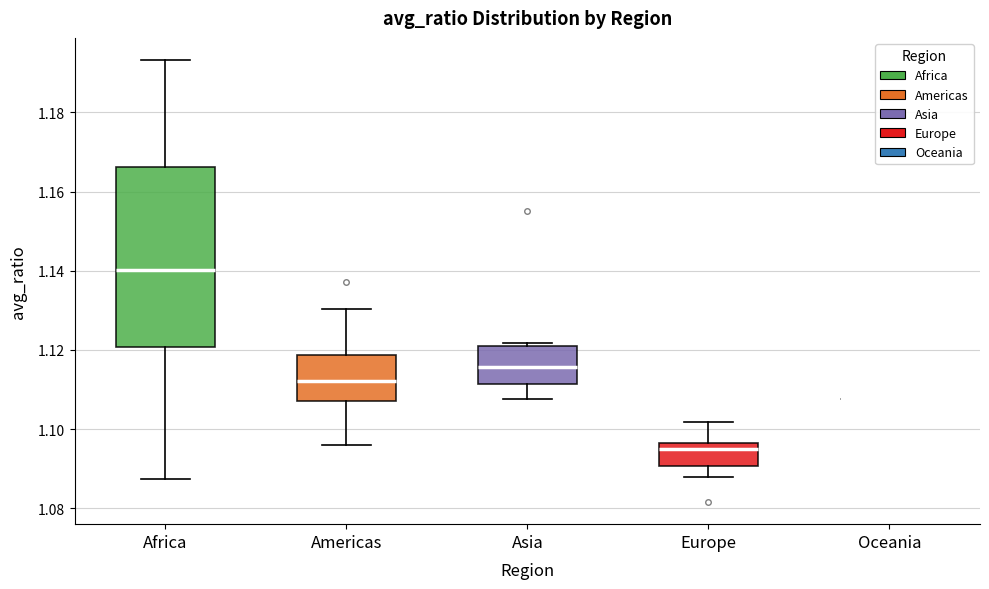

Reading left to right, read every box against the y-axis: the position of its median line, the range the box covers, and the ends of its whiskers. The values are not printed on the chart, so give them approximately, as read against the axis.

Africa: median 1.140, box 1.120 to 1.166, whiskers 1.088 to 1.194
Americas: median 1.112, box 1.106 to 1.118, whiskers 1.096 to 1.130
Asia: median 1.116, box 1.112 to 1.120, whiskers 1.108 to 1.122
Europe: median 1.096 (just below the box's upper edge), box 1.090 to 1.096, whiskers 1.088 to 1.102
Oceania: box collapsed to a line at 1.108, whiskers 1.108 to 1.108